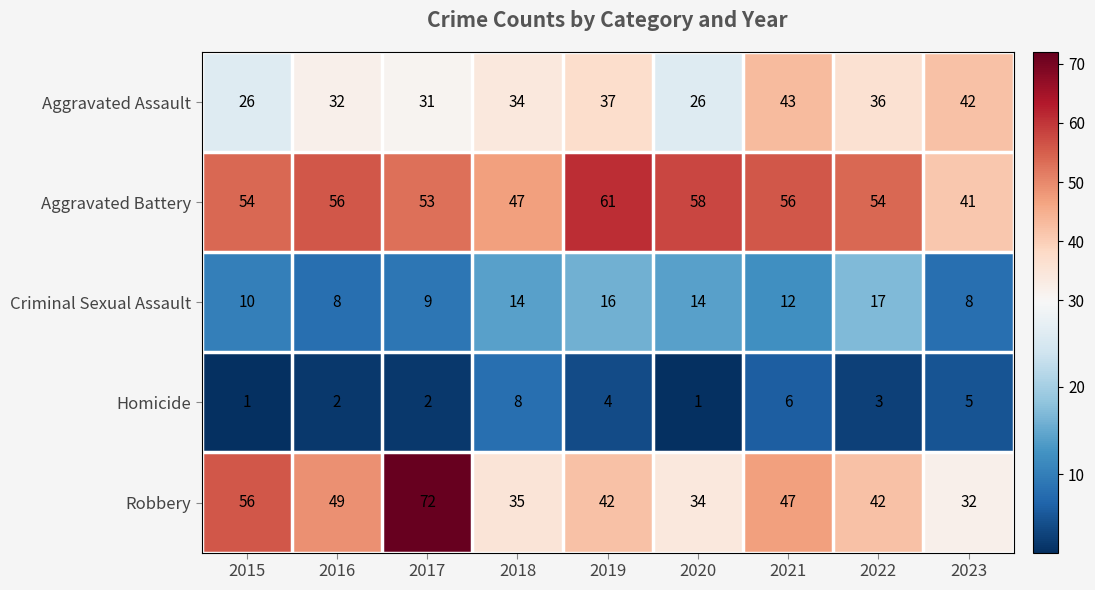

Between 2020 and 2022, which series saw the biggest shift?

Aggravated Assault